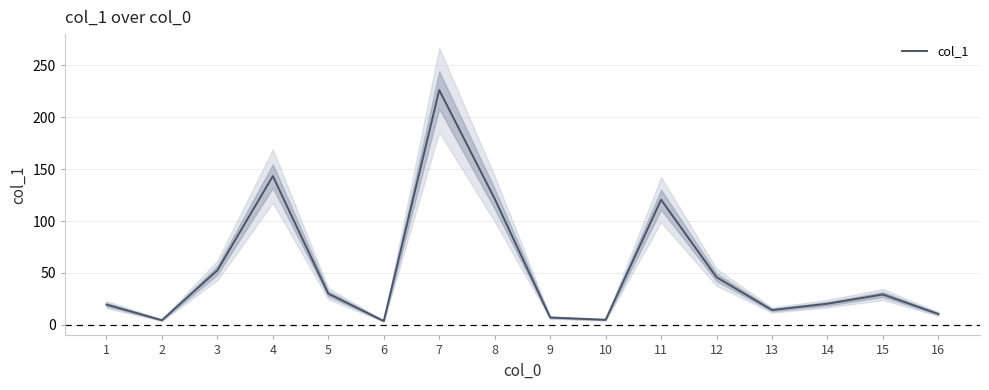

Count the number of data series in this chart.

1